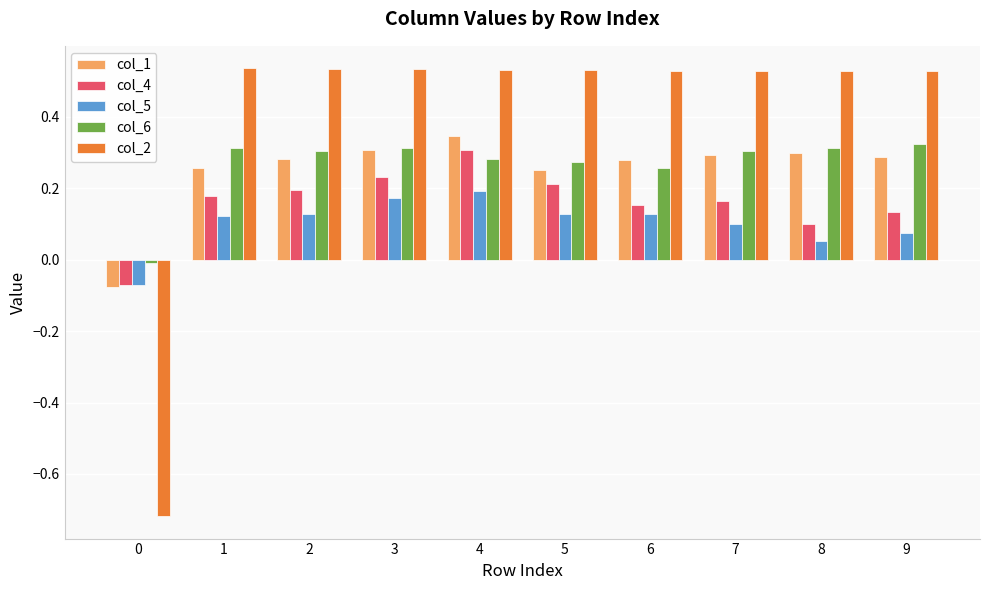

What is the sum of all col_1 values?

2.5